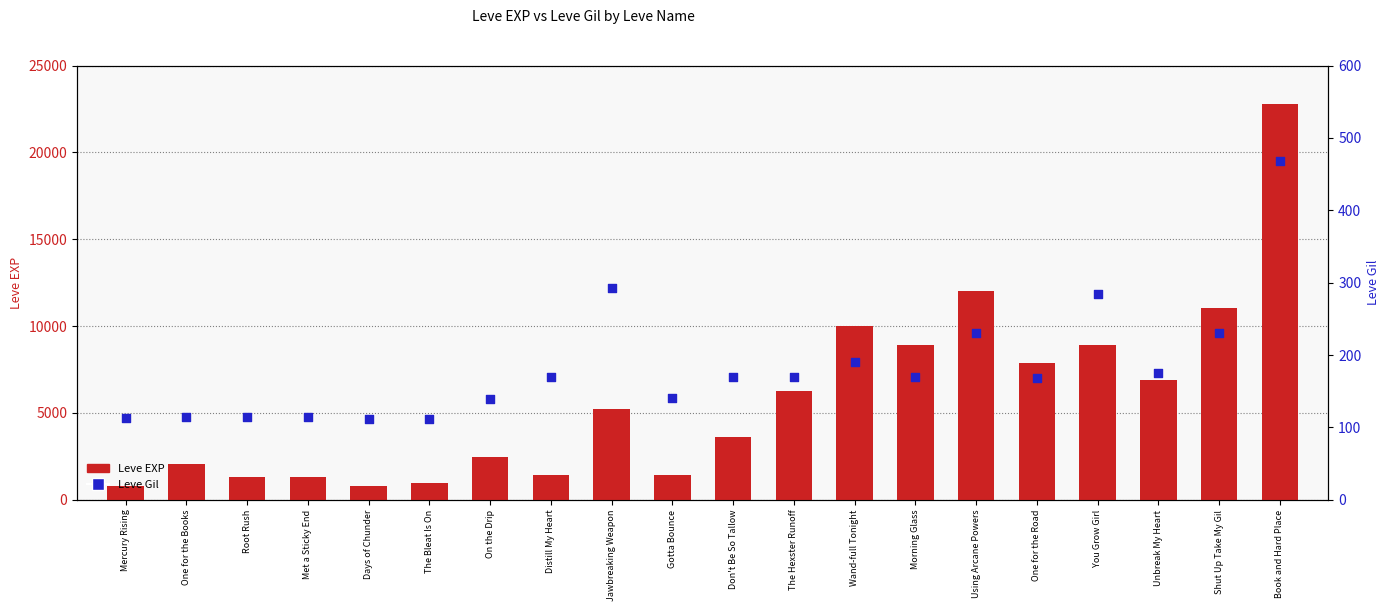

At which category is the sum across all series the highest?

Book and Hard Place